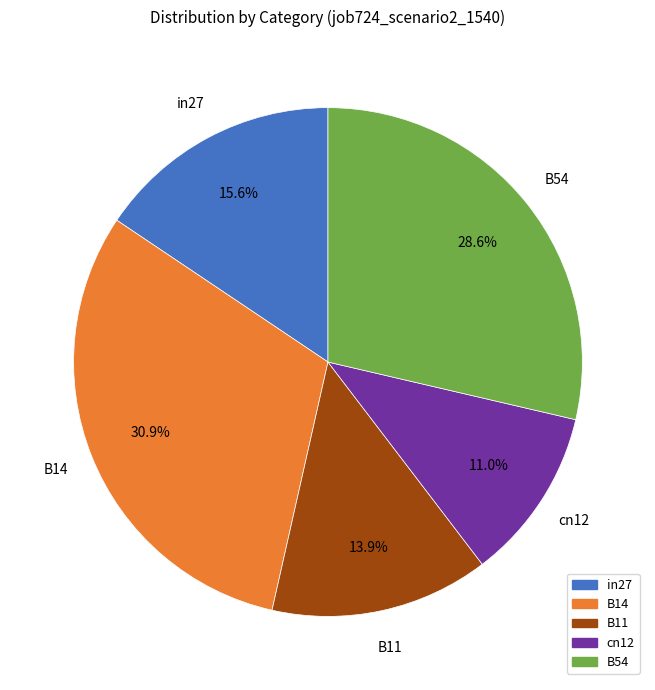

Is there a majority slice in this chart?

No